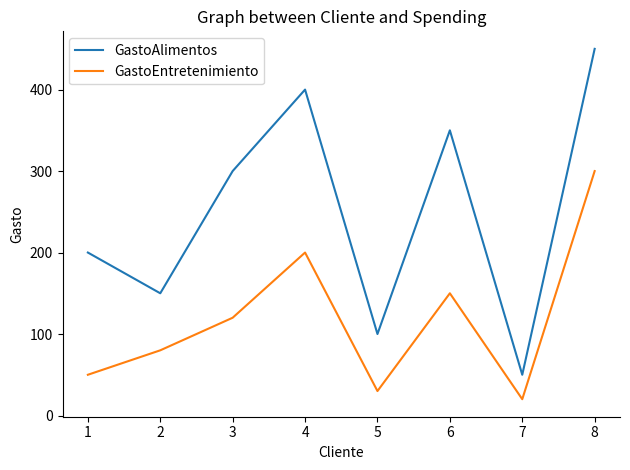

The value of GastoEntretenimiento at 6 is 150. True or false?

True